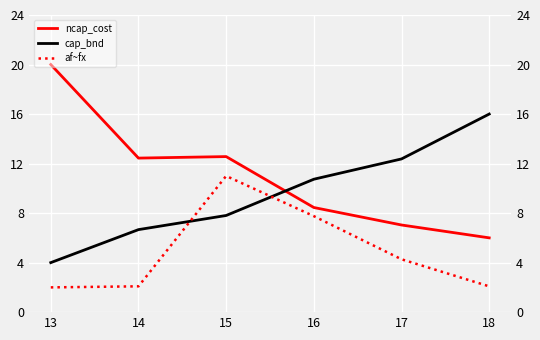

Reading left to right, list all the values displayed in this chart.

ncap_cost: 13=20.0	14=12.4	15=12.6	16=8.5	17=7.0	18=6.0
cap_bnd: 13=4.0	14=6.7	15=7.8	16=10.7	17=12.4	18=16.0
af~fx: 13=2.0	14=2.1	15=11.0	16=7.8	17=4.3	18=2.1